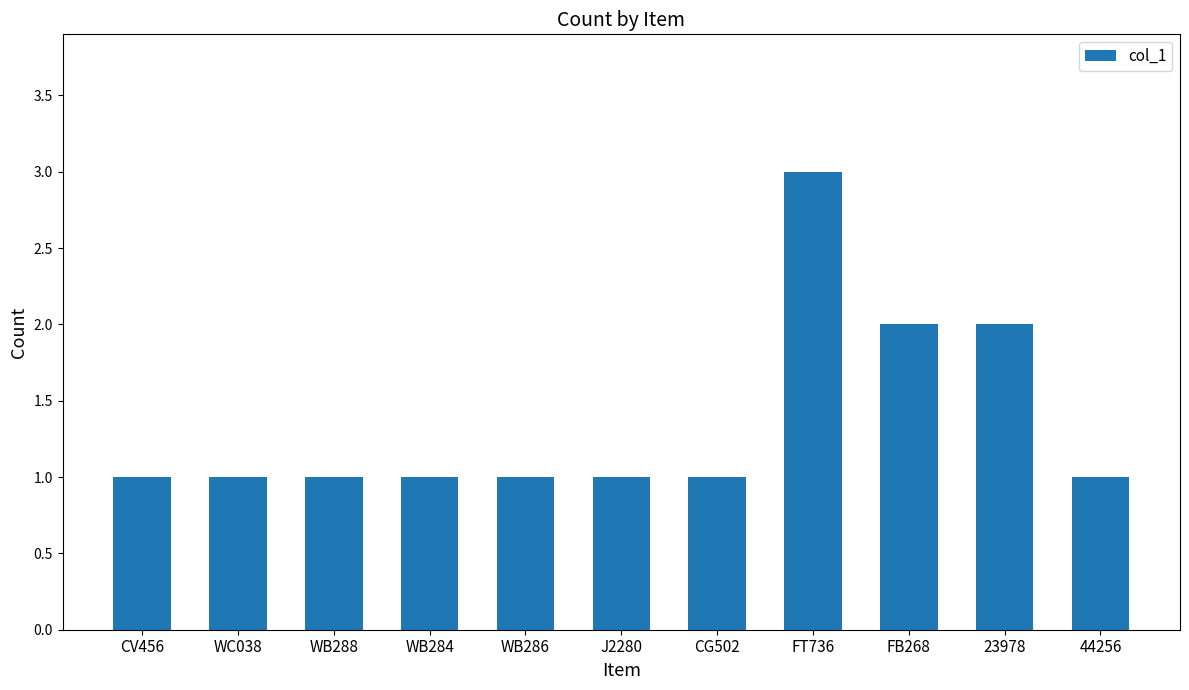

Which label corresponds to the largest value in the chart?

FT736